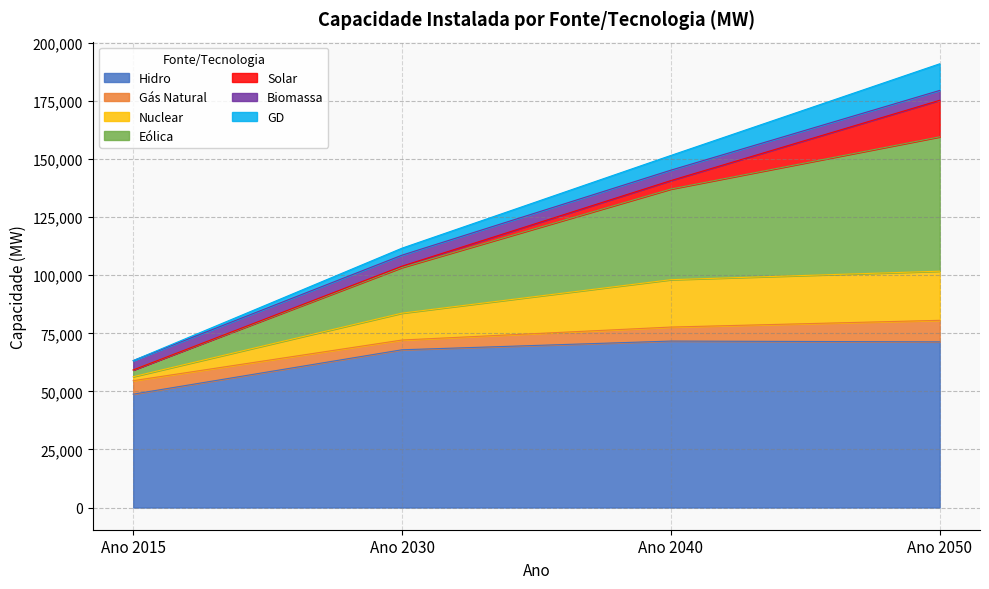

What is the average value of the Hidro series?

64931